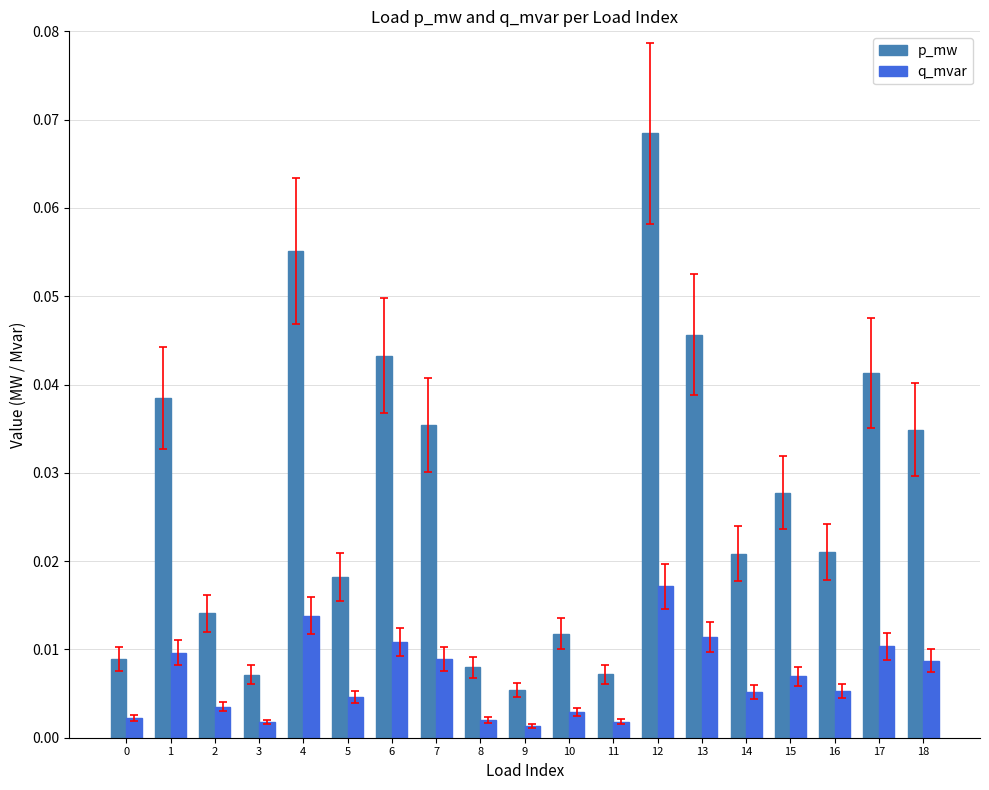

At which category is the sum across all series the highest?

12